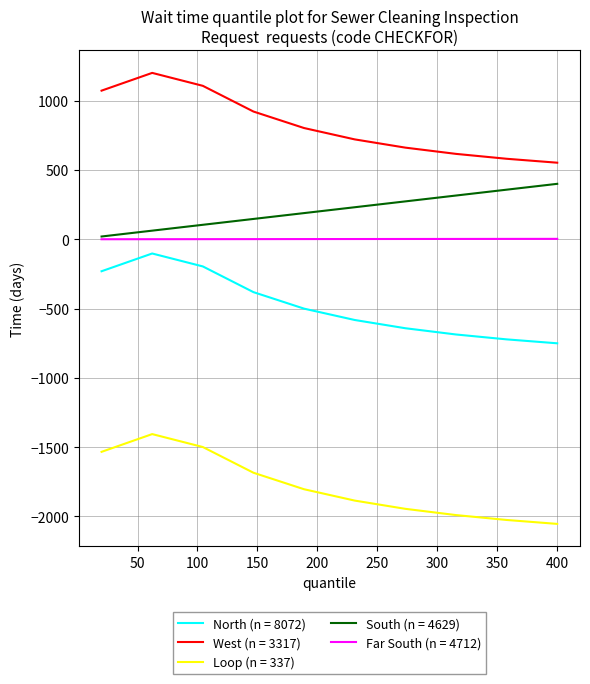

What is the smallest value displayed?

-2053.5